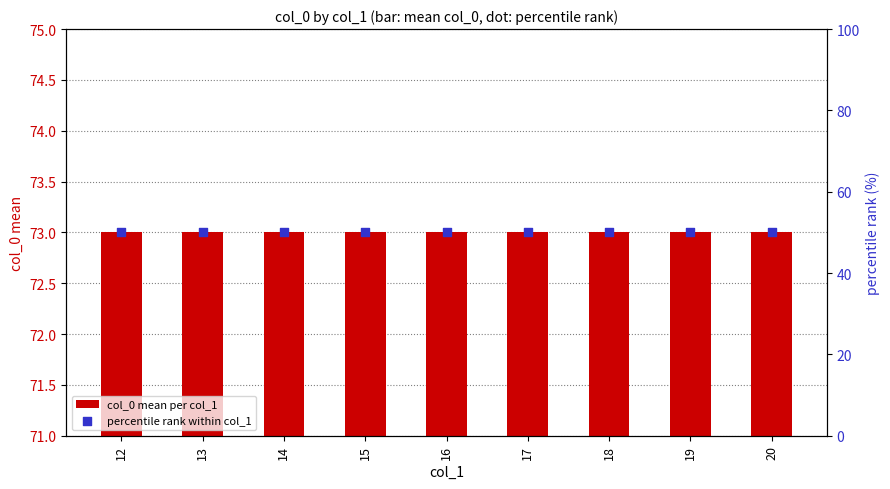

Which series contains the lowest Y value?

percentile rank within col_1